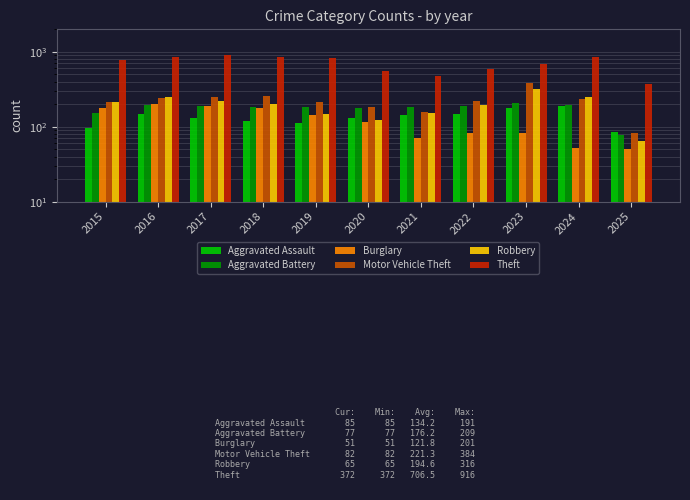

What are all the series names shown in the legend?

Aggravated Assault, Aggravated Battery, Burglary, Motor Vehicle Theft, Robbery, Theft